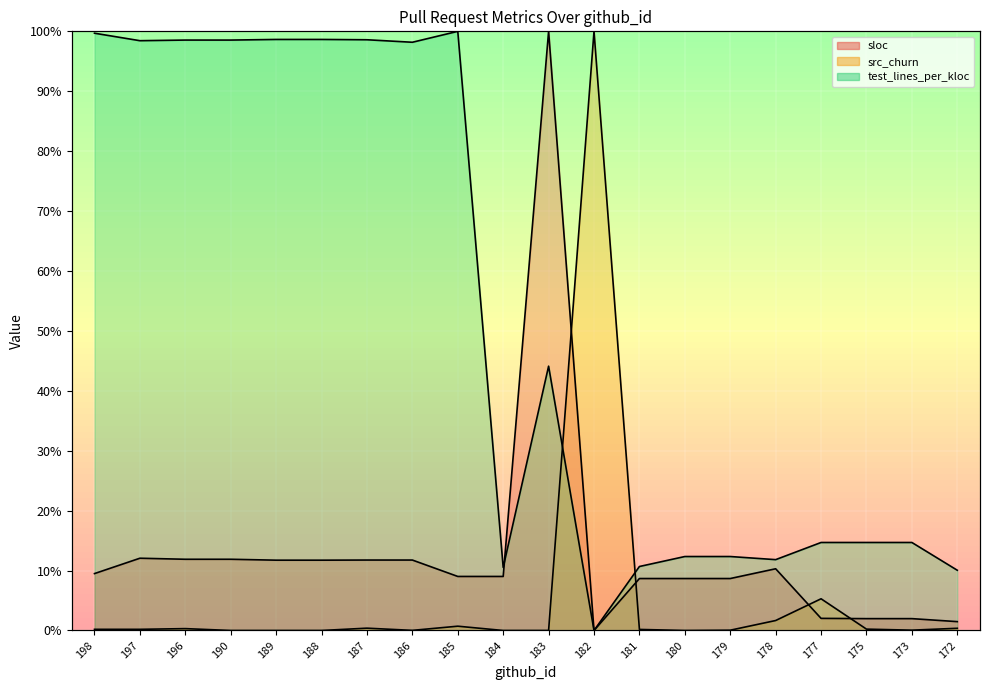

True or false: test_lines_per_kloc and src_churn cross at least once.

True